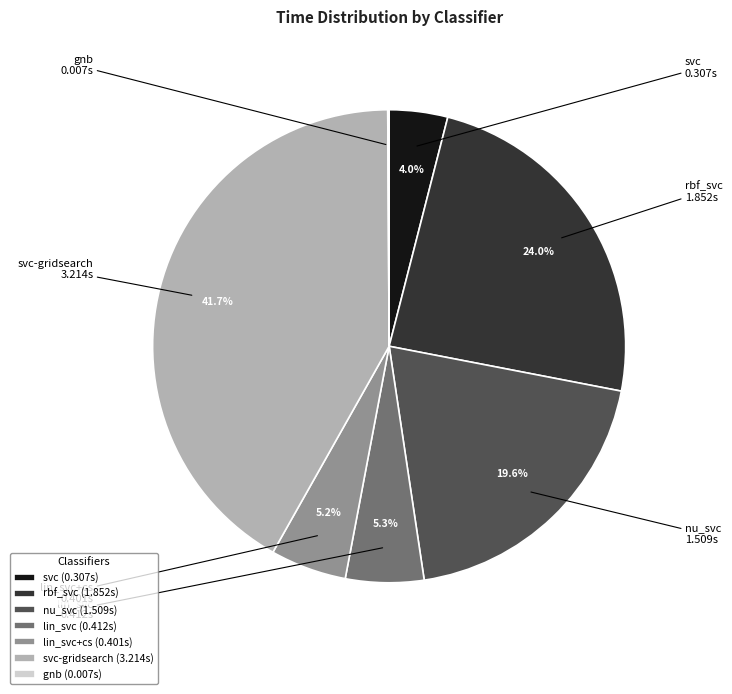

Combined, do lin_svc and svc-gridsearch account for over 50%?

No